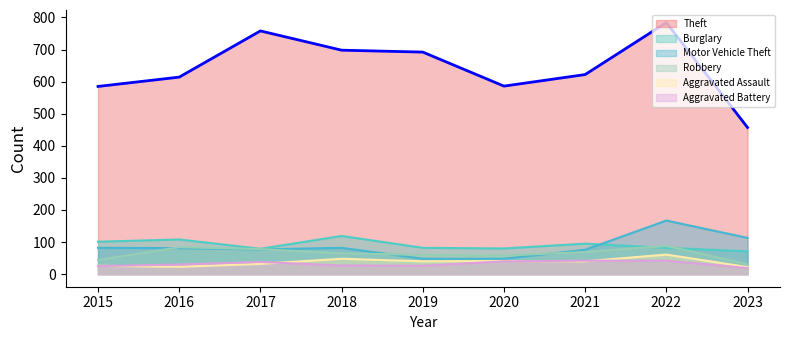

What is the sum of the Robbery values at 2021 and 2023?

100